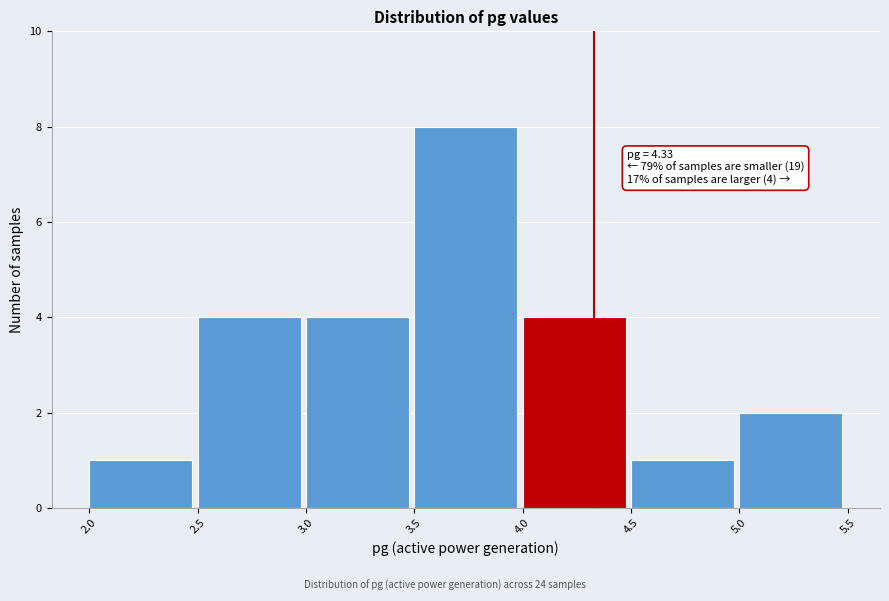

Which range on the x-axis has the tallest bar?

3.5 to 4.0